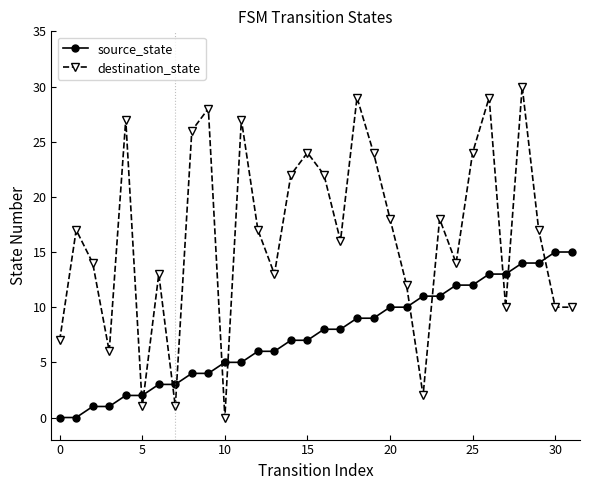

What is the greatest value displayed?

30